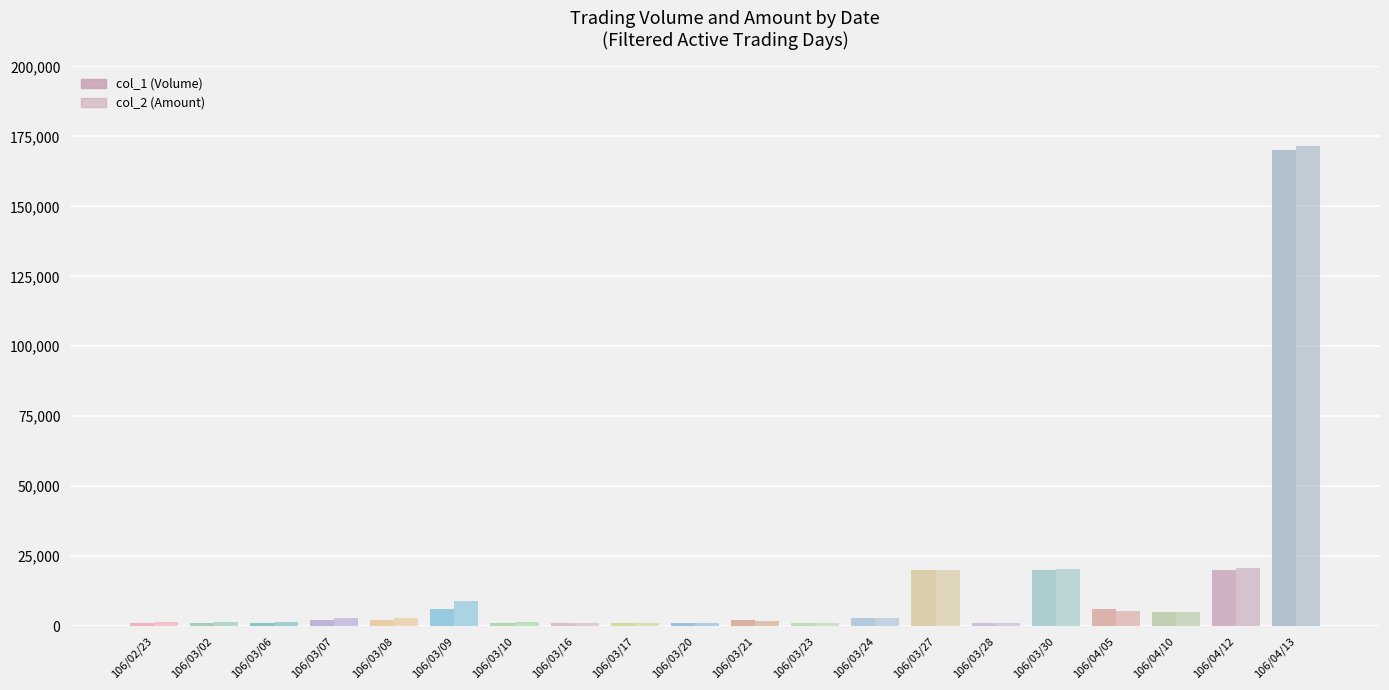

At how many categories does at least one series exceed 25641?

1